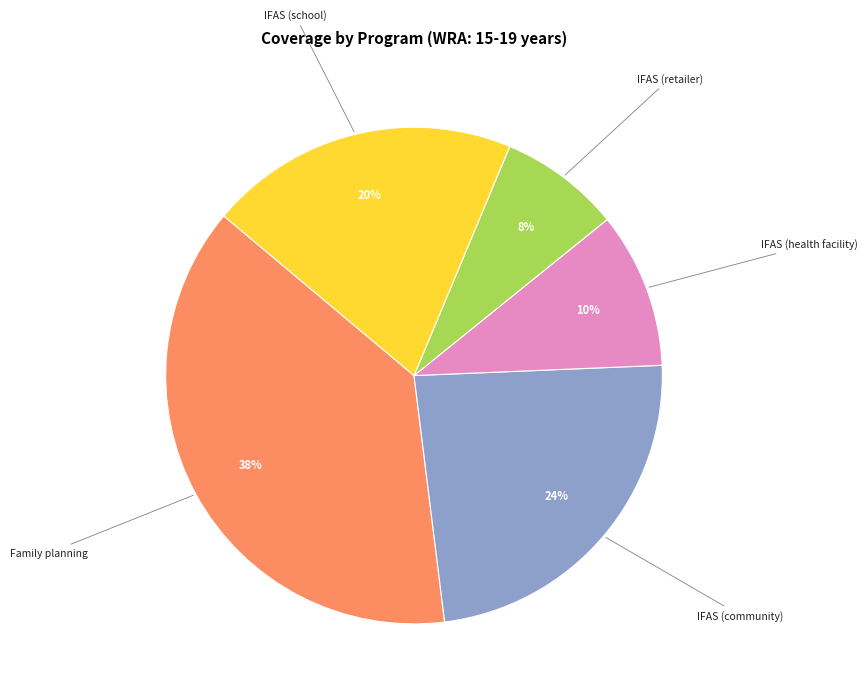

Is it true that IFAS (community) is 10% of the pie?

False